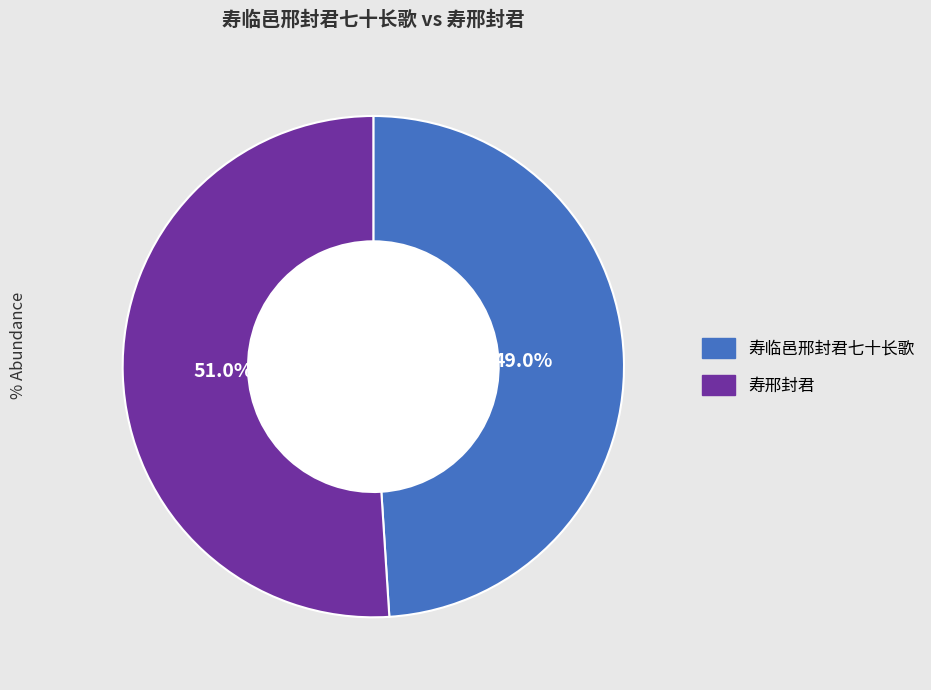

True or false: 寿邢封君 accounts for 39% of the total.

False